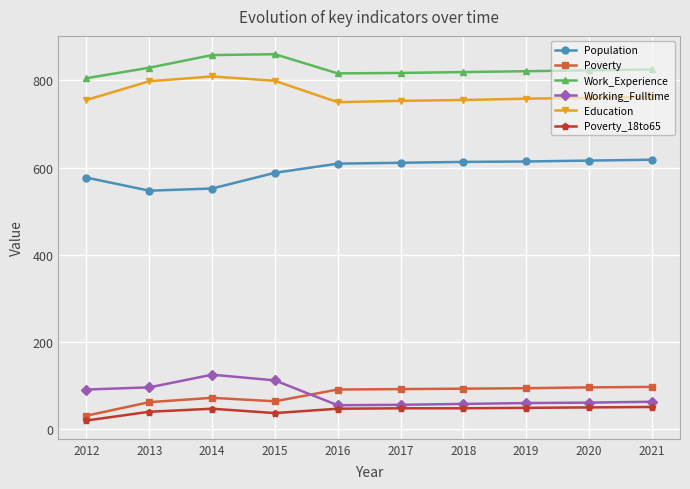

True or false: Population and Working_Fulltime intersect in this chart.

False